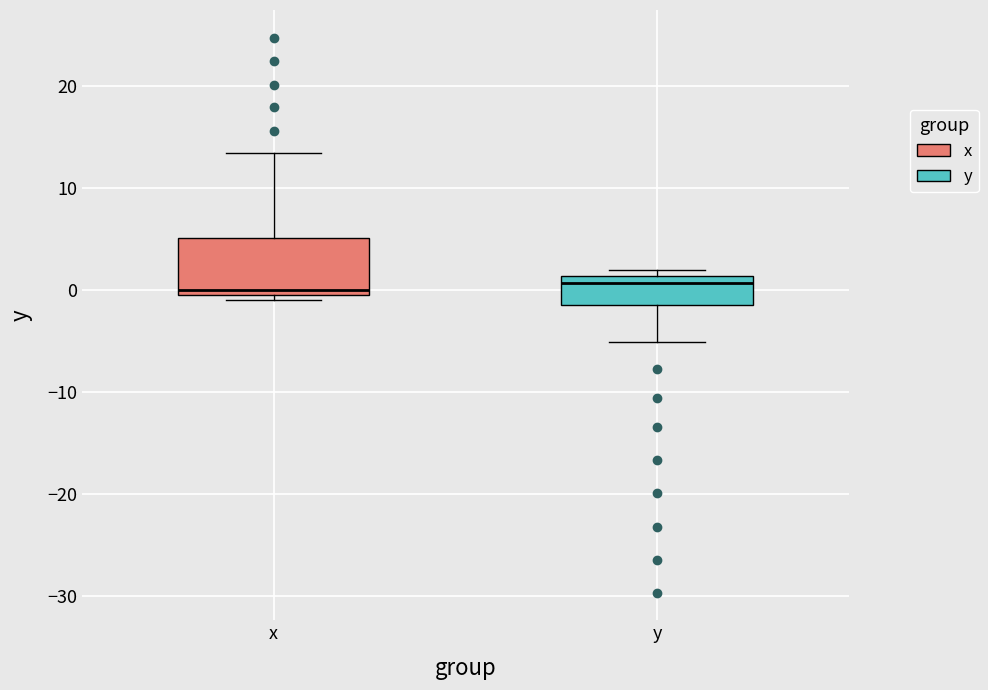

Where is the lower edge of the box for y on the y-axis? The values are not printed on the chart, so give them approximately, as read against the axis.

-2